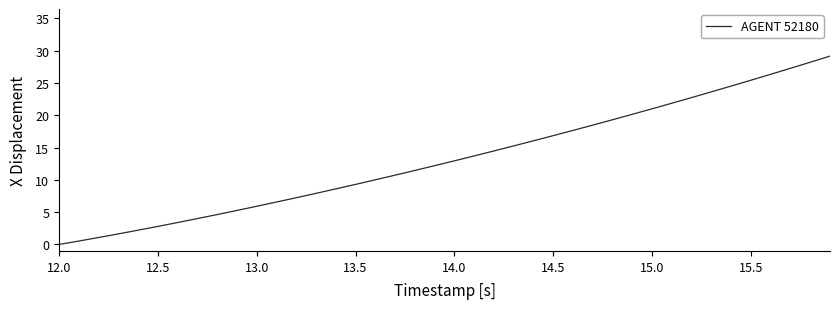

What is the greatest value displayed?

29.2